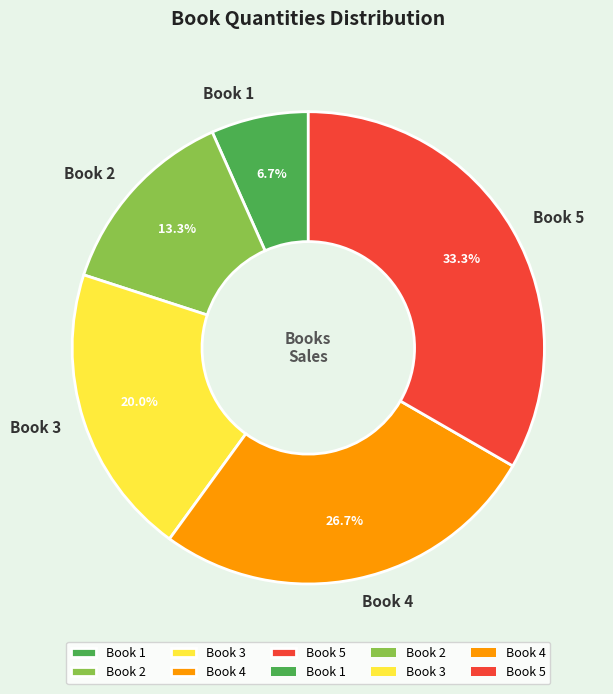

What is the ratio of the value at Book 2 to the value at Book 1?

2.0